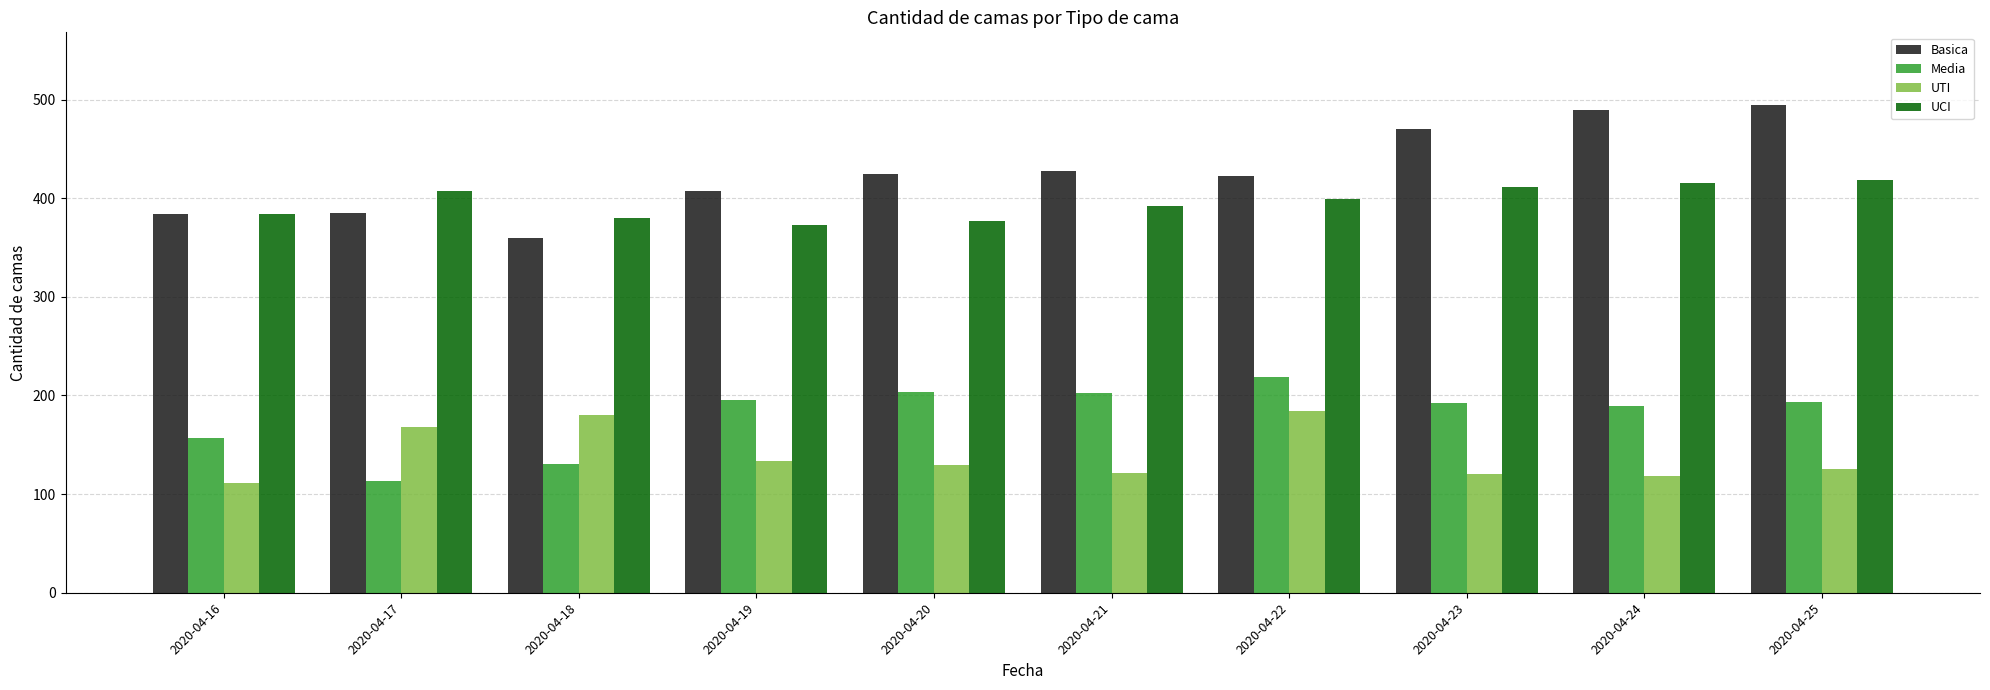

What is the spread (max minus min) of values at 2020-04-18?

249